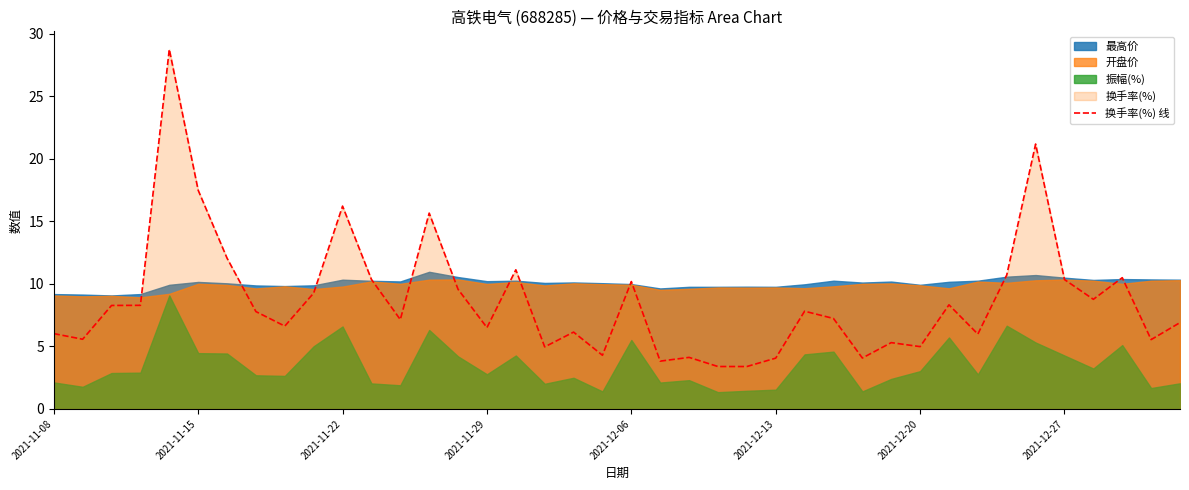

What is the highest value of the 换手率(%) 线 series?

28.7